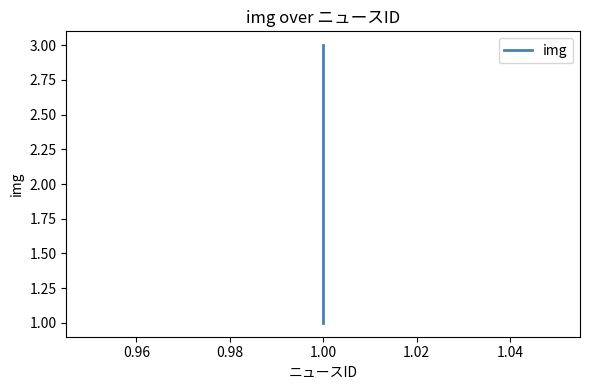

Which has a higher value, 1.00 or 1.00?

1.00